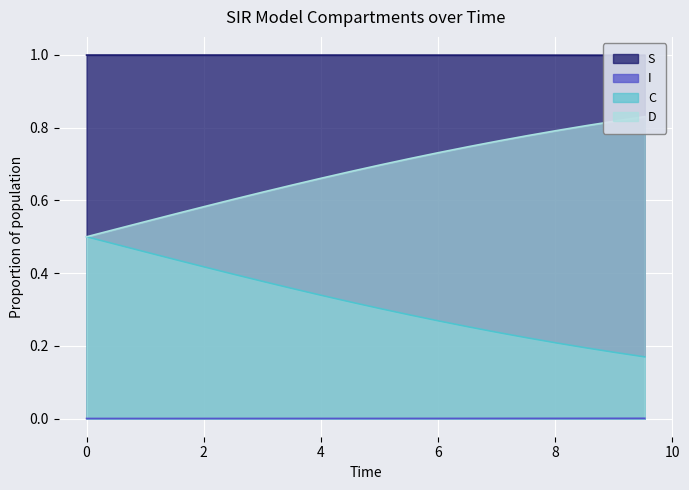

True or false: C and I intersect in this chart.

False